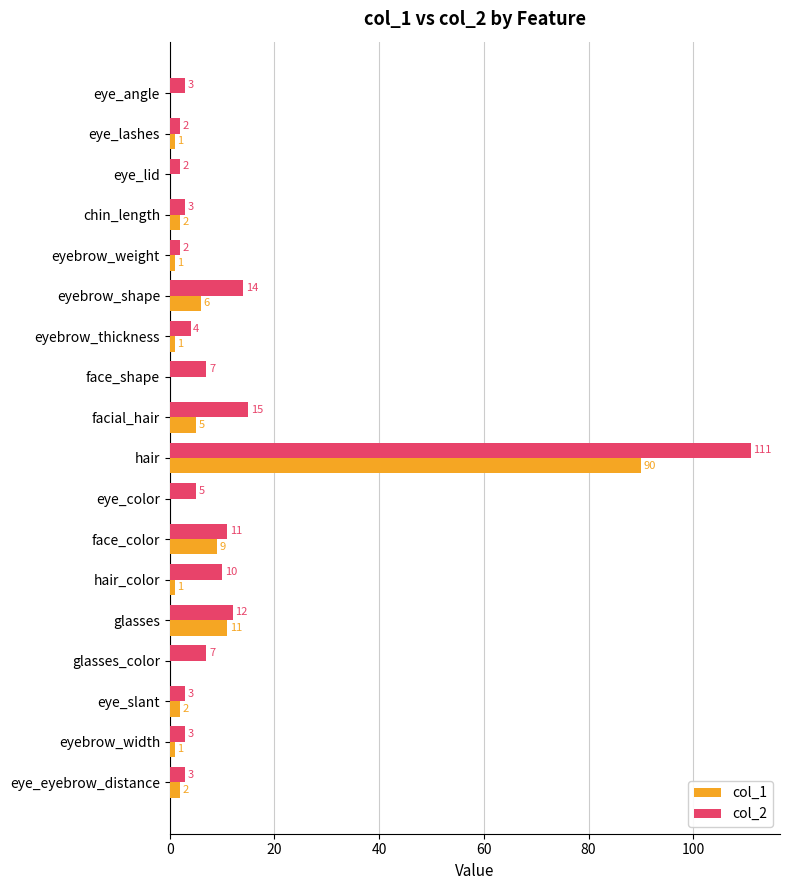

What is the sum of all col_2 values?

217